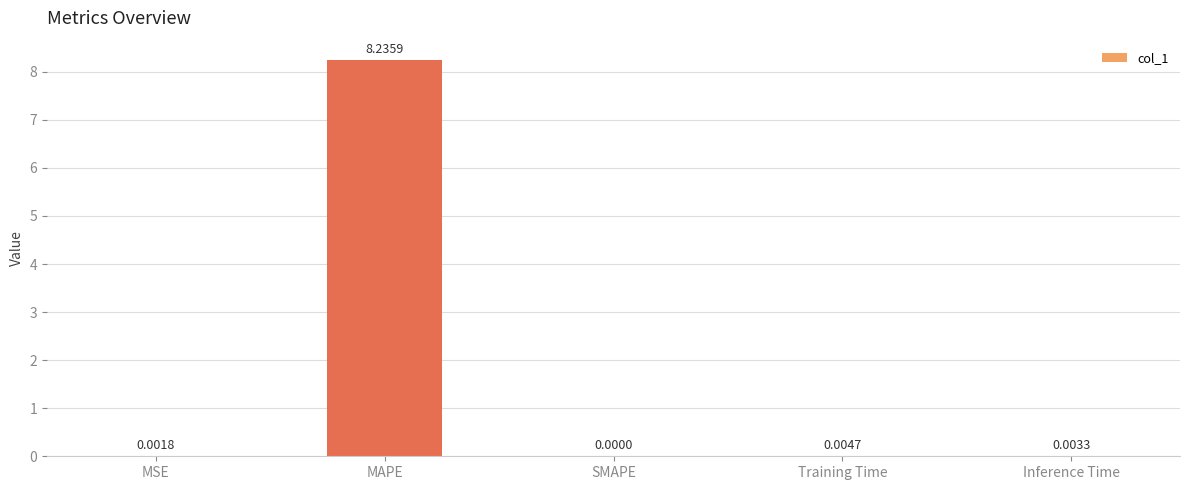

Where is the data nearest to the value 4?

Training Time